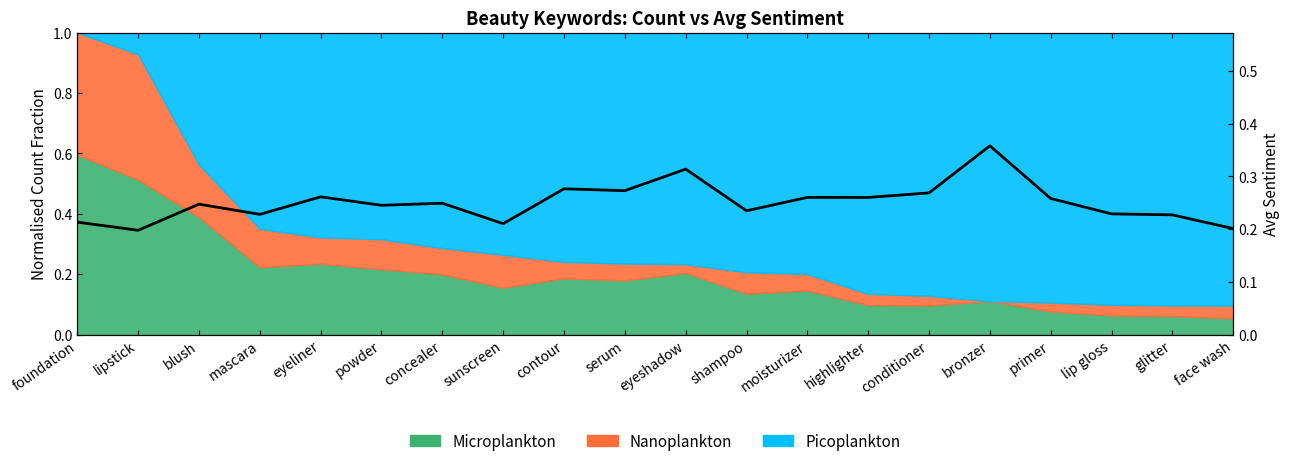

Is it true that the value at serum is 0.3?

True